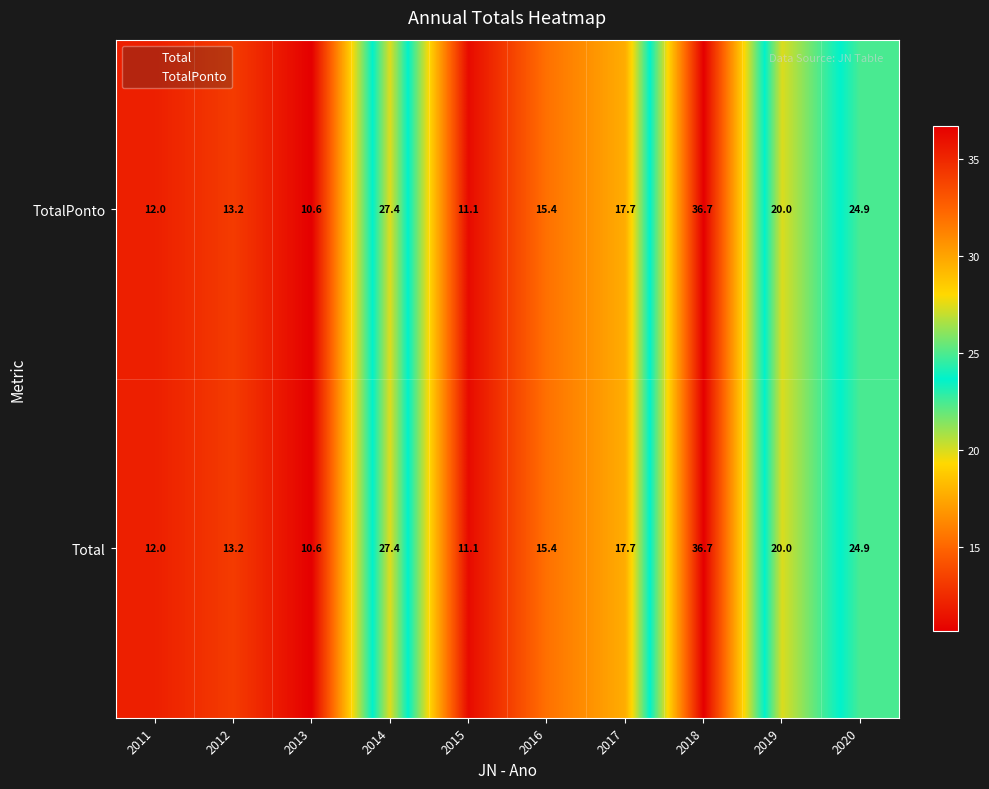

True or false: TotalPonto has a value of 1.5 at 2020.

False